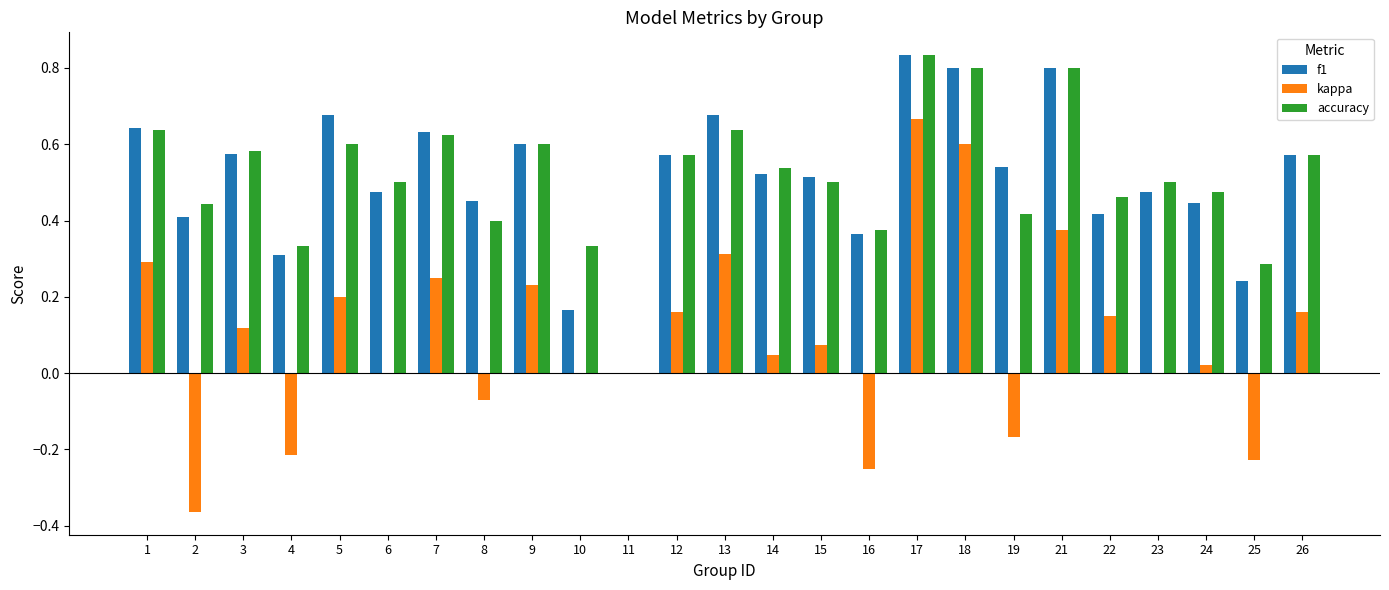

How many values in accuracy are above zero?

24